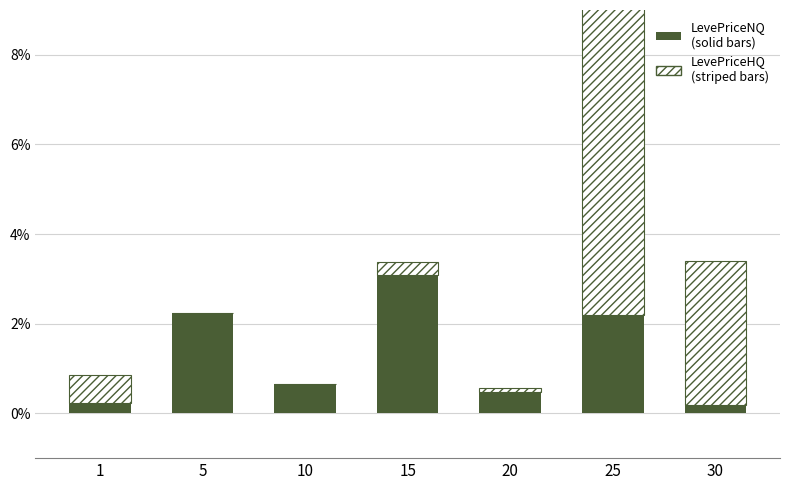

What is the sum of the LevePriceNQ (solid) values at 15 and 5?

5.3